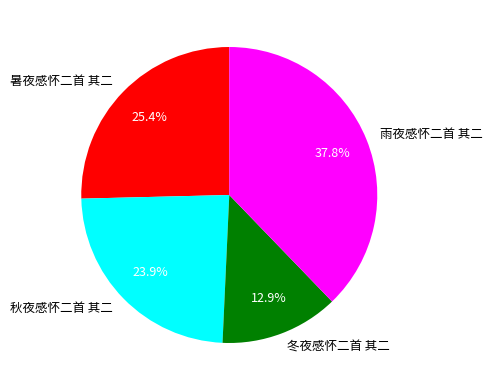

What is the largest slice in the pie chart?

雨夜感怀二首 其二